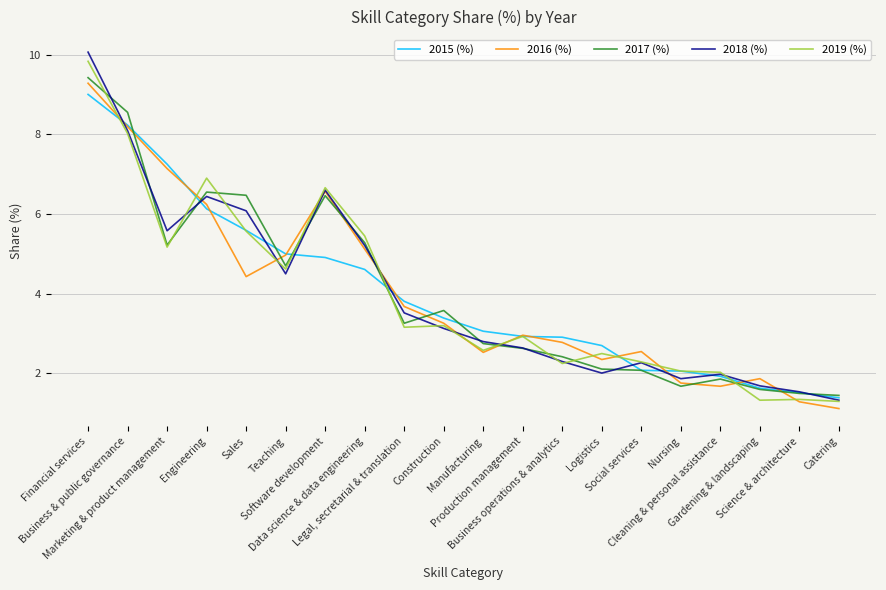

What is the sum of the 2019 (%) values at Data science & data engineering and Production management?

8.4